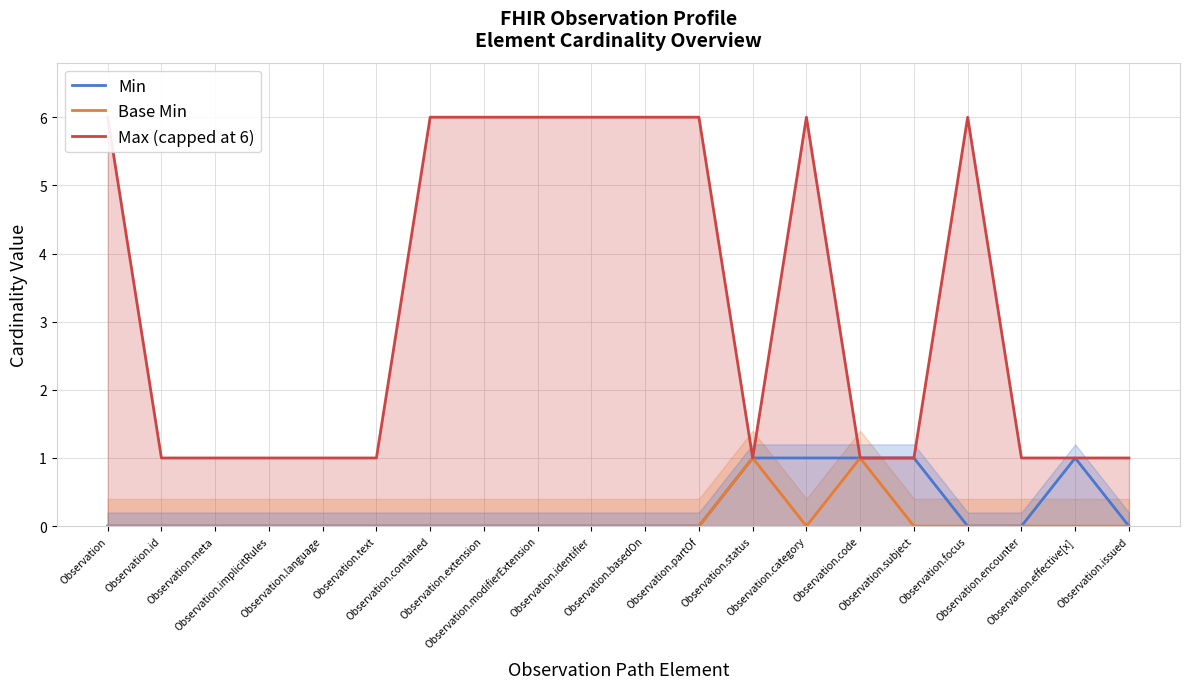

What is the value of the Max (capped at 6) point at the 6th from the left?

1